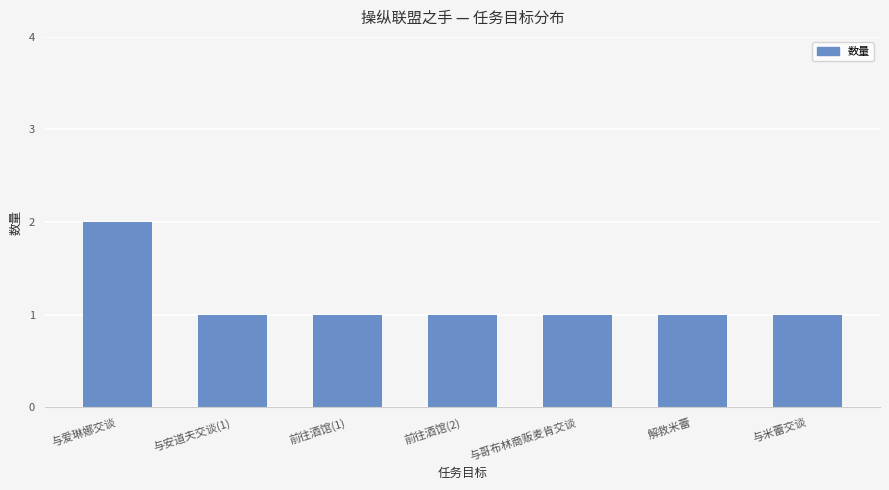

What is the greatest value displayed?

2